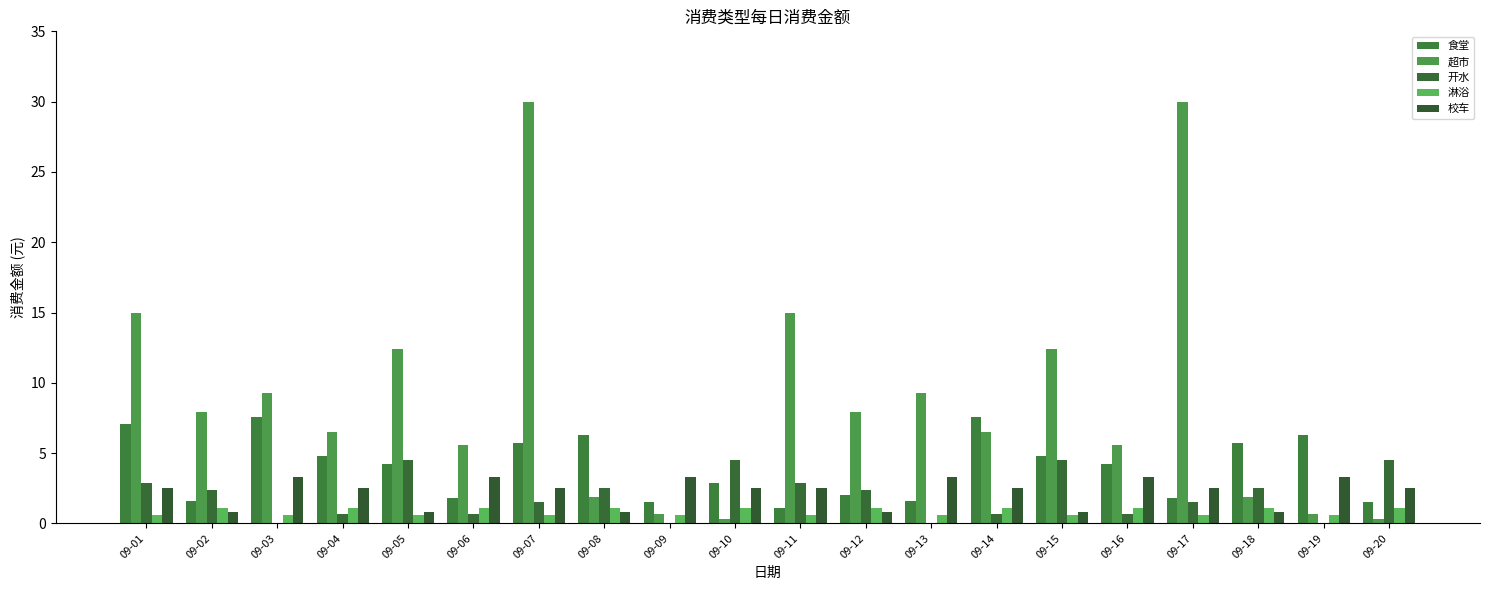

Count the number of data series in this chart.

5